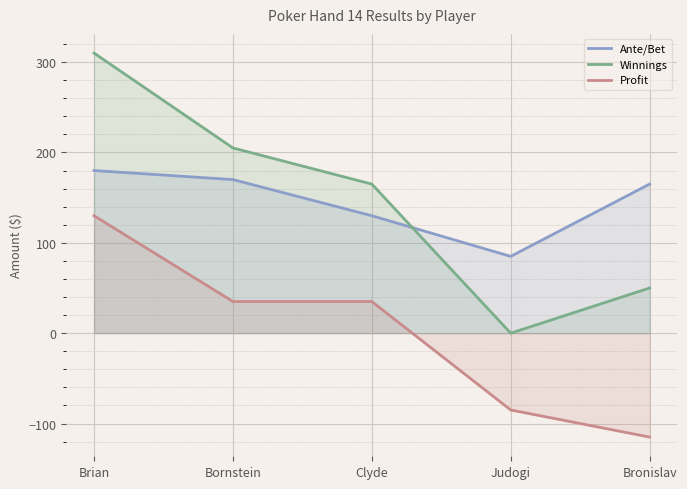

Where does the Winnings series first go above 165?

Brian